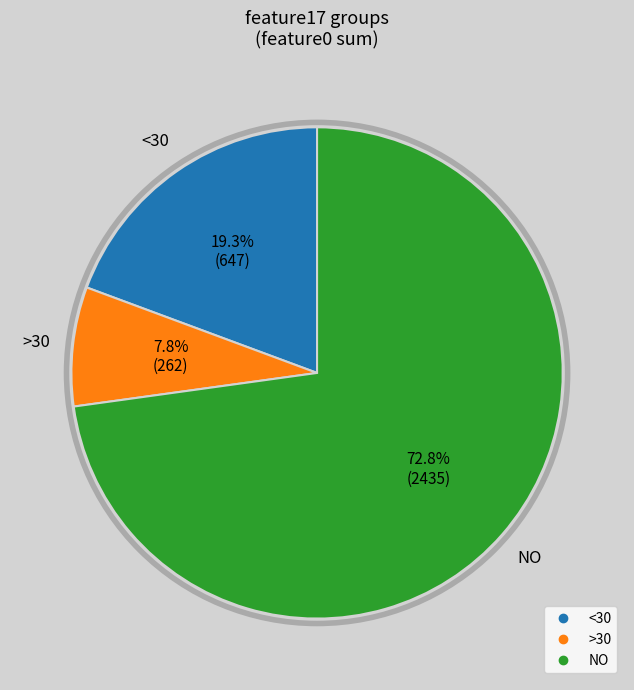

Does any single category account for the majority?

Yes